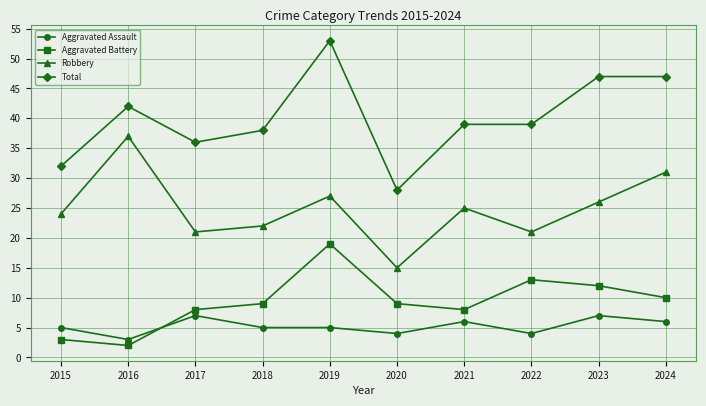

Where does the Robbery series first go above 25?

2016